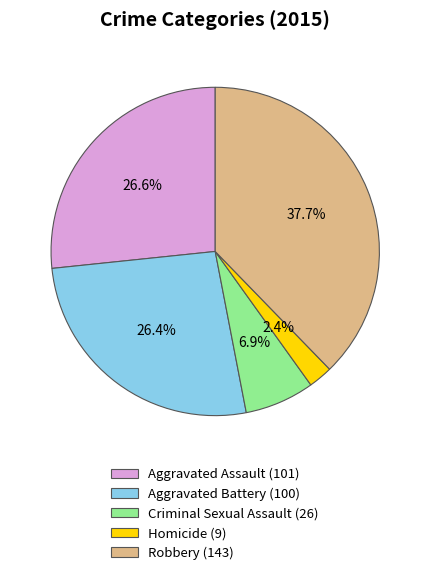

True or false: Aggravated Assault accounts for 21% of the total.

False